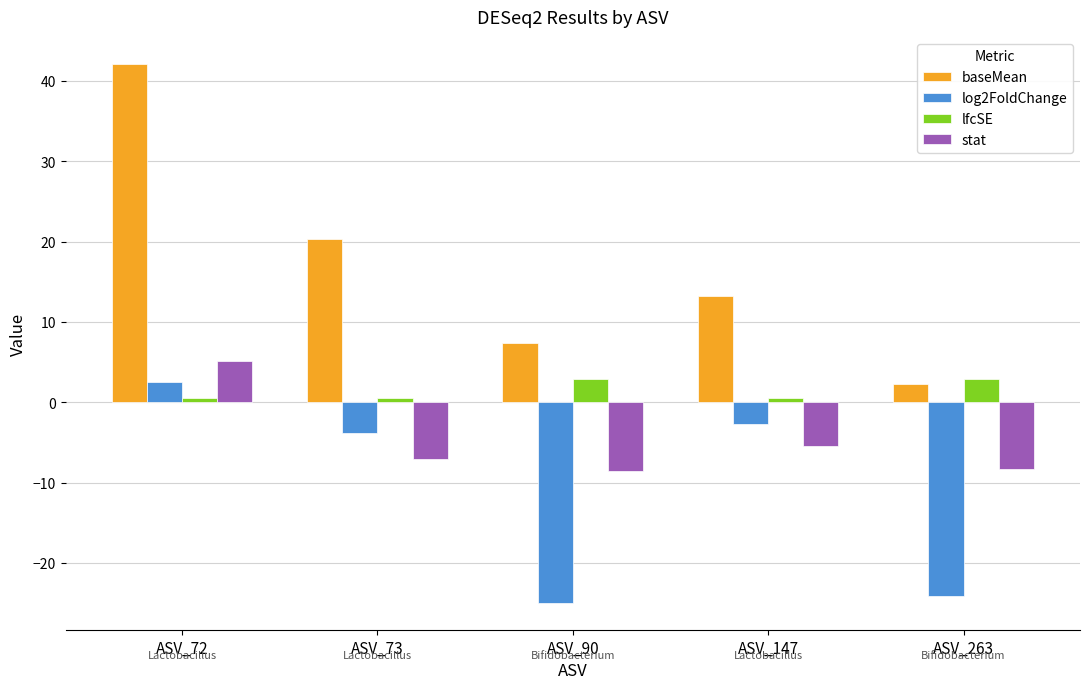

What is the value of the stat bar at the 1st from the left?

5.1